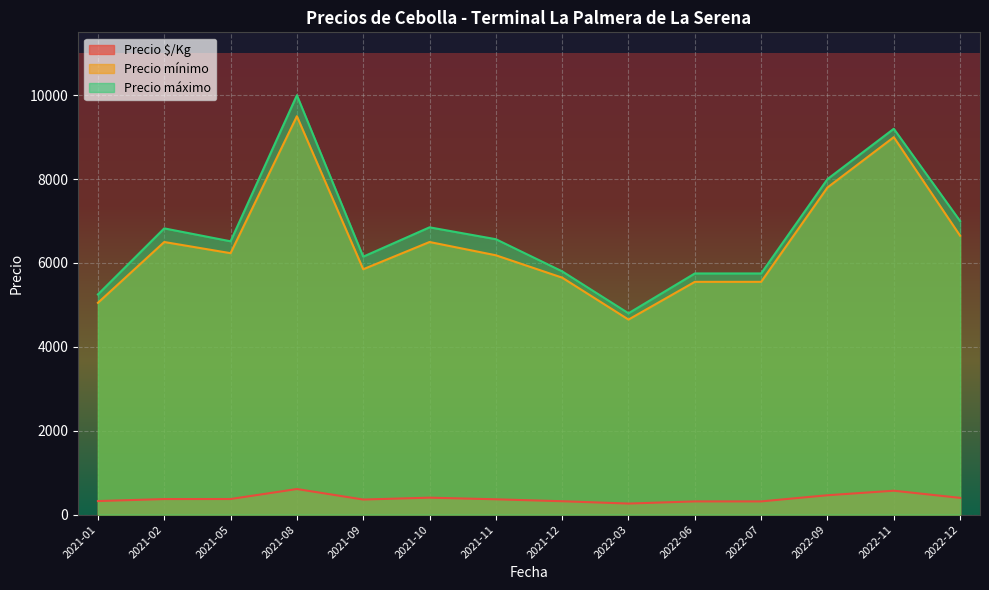

Rank the series by their maximum value, from highest to lowest.

Precio máximo, Precio mínimo, Precio $/Kg